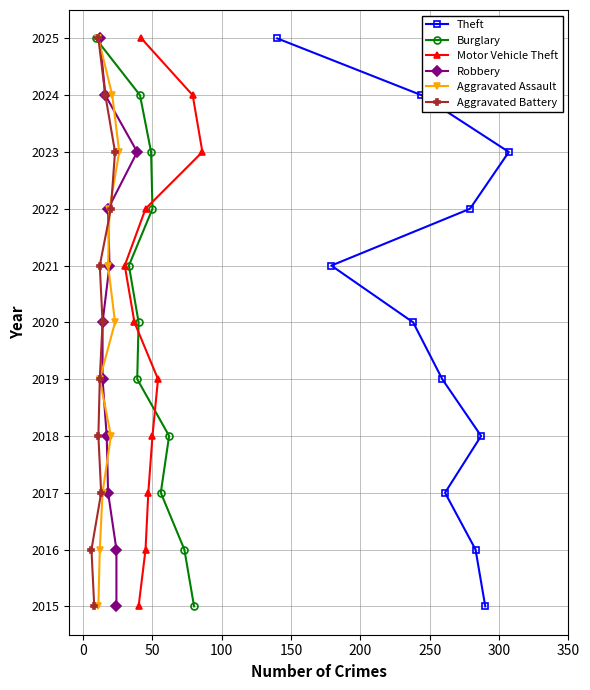

True or false: Motor Vehicle Theft and Robbery cross at least once.

False